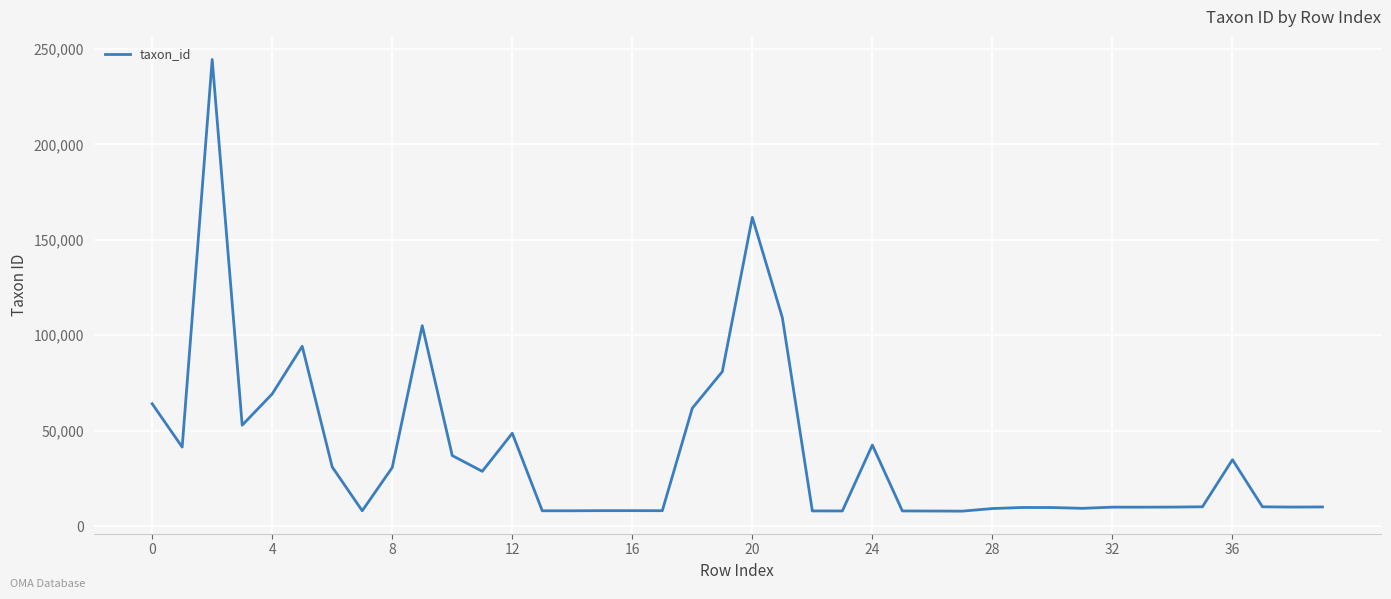

What is the difference between the maximum and minimum values?

236550